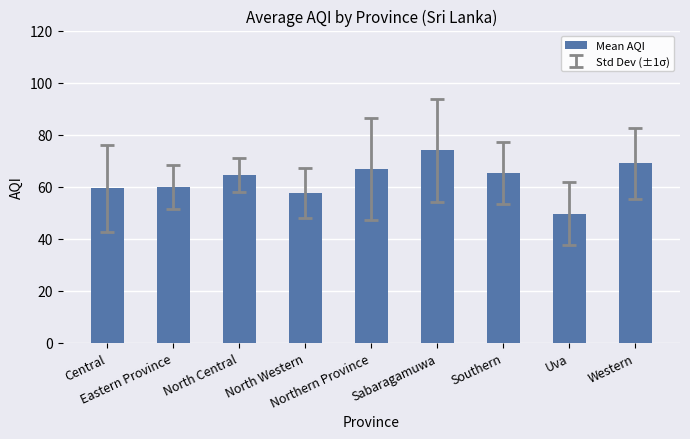

The chart shows a value of 99.1 at Eastern Province. True or false?

False